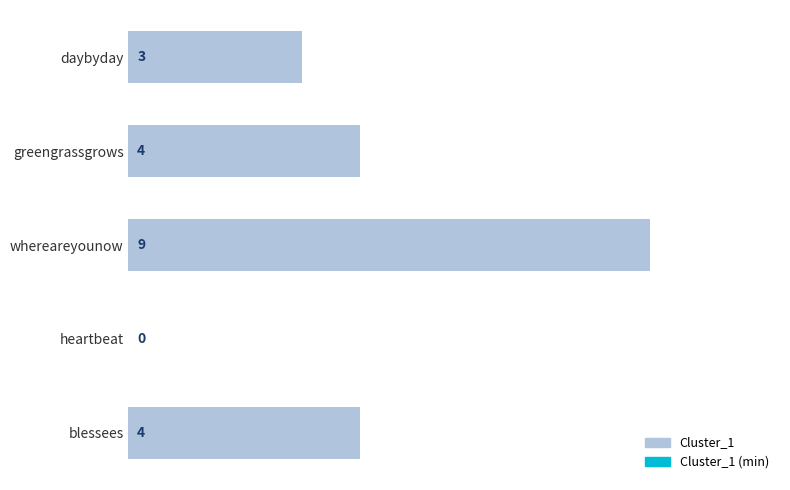

Is it true that the value at blessees is 1?

False